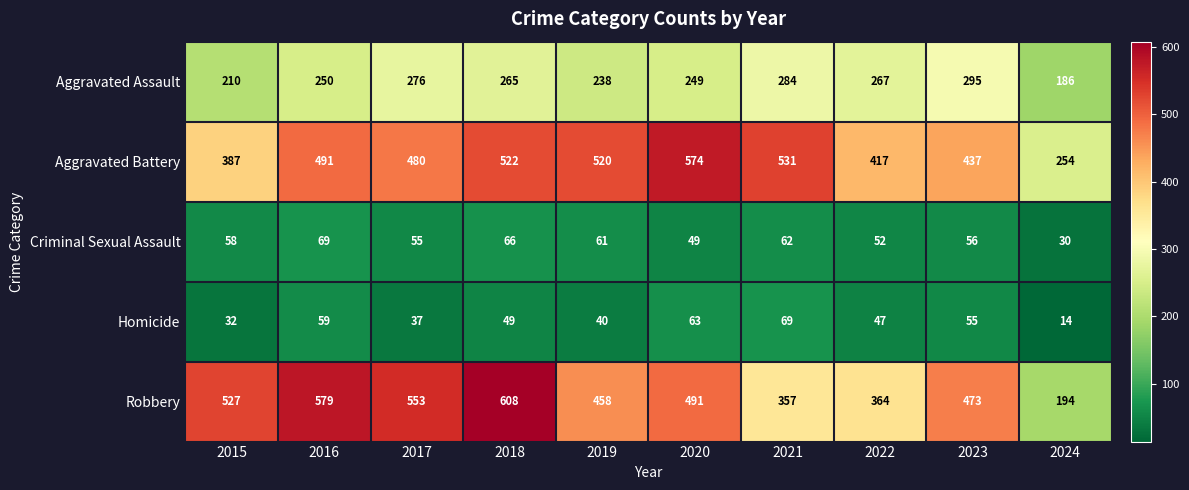

Rank the series at 2020 from lowest to highest value.

Criminal Sexual Assault, Homicide, Aggravated Assault, Robbery, Aggravated Battery